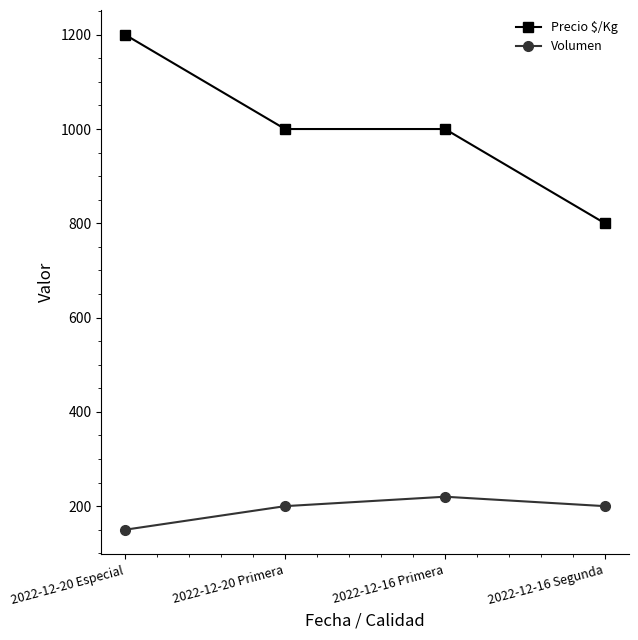

What is the difference between the second highest and minimum values in the Precio $/Kg series?

200